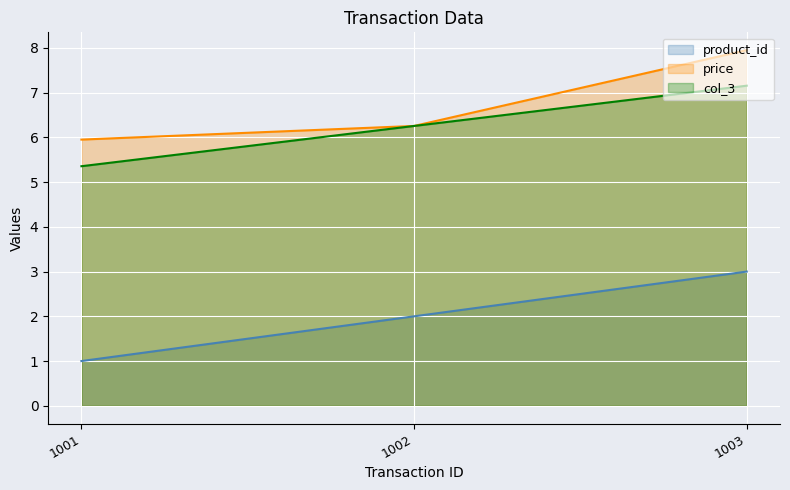

Which series has the largest total across all categories?

price